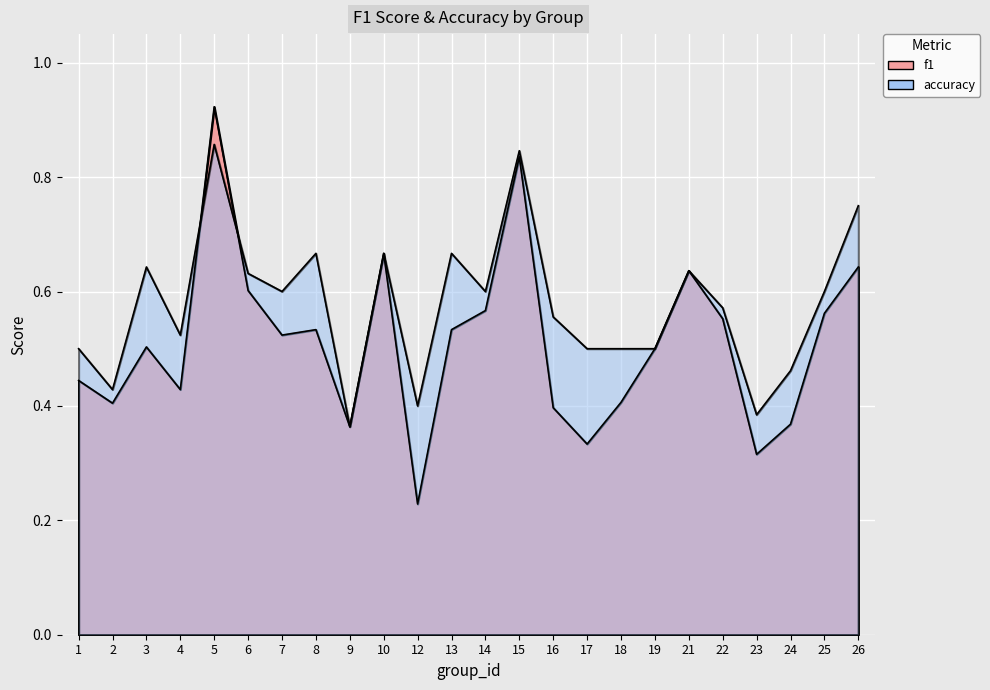

What is the difference between the accuracy values at 4 and 5?

0.3